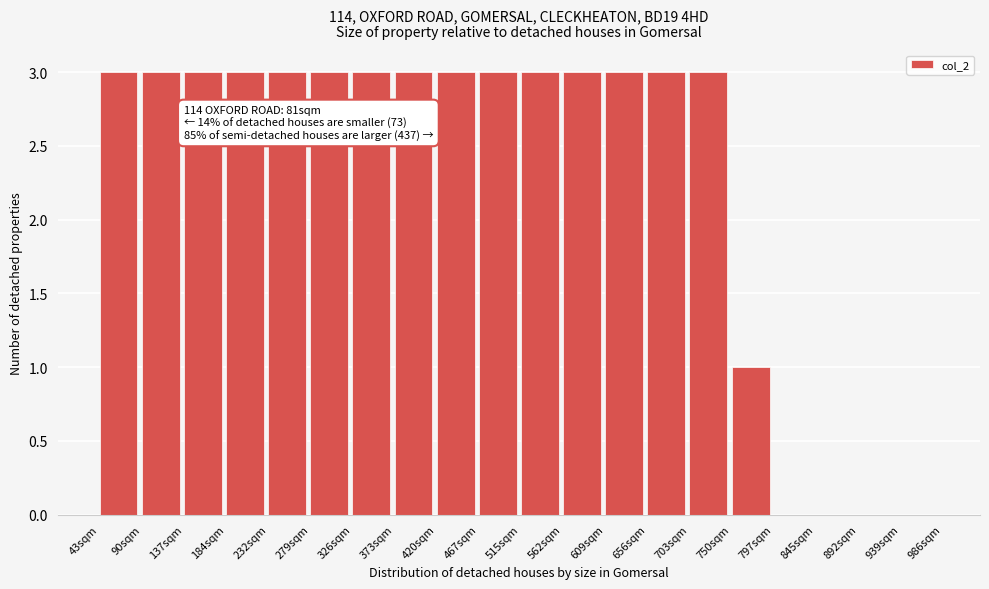

Reading left to right, what are all the values shown in this chart?

43sqm=3	90sqm=3	137sqm=3	184sqm=3	232sqm=3	279sqm=3	326sqm=3	373sqm=3	420sqm=3	467sqm=3	515sqm=3	562sqm=3	609sqm=3	656sqm=3	703sqm=3	750sqm=1	797sqm=0	845sqm=0	892sqm=0	939sqm=0